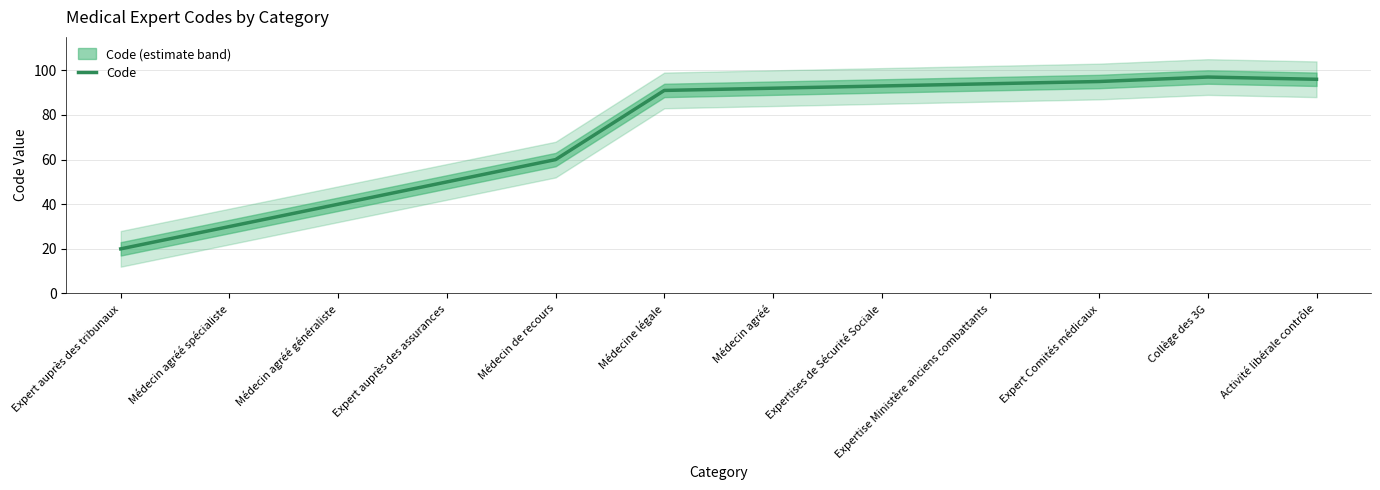

List the labels in order of value, largest first.

Collège des 3G, Activité libérale contrôle, Expert Comités médicaux, Expertise Ministère anciens combattants, Expertises de Sécurité Sociale, Médecin agréé, Médecine légale, Médecin de recours, Expert auprès des assurances, Médecin agréé généraliste, Médecin agréé spécialiste, Expert auprès des tribunaux